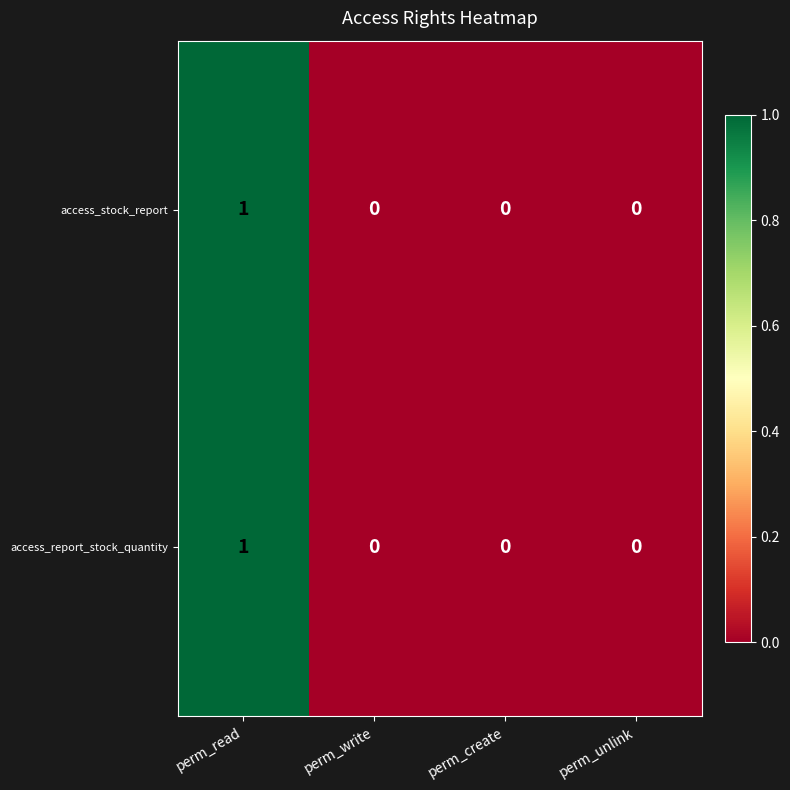

At which category does the chart reach its peak across all series?

perm_read